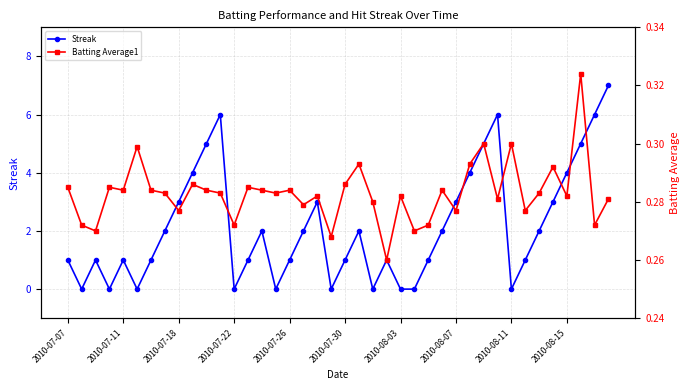

How many lines are shown in the chart?

2